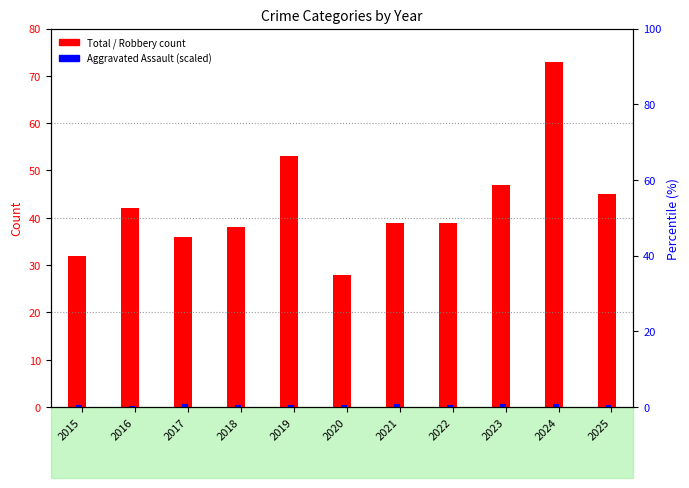

Count the number of data series in this chart.

2